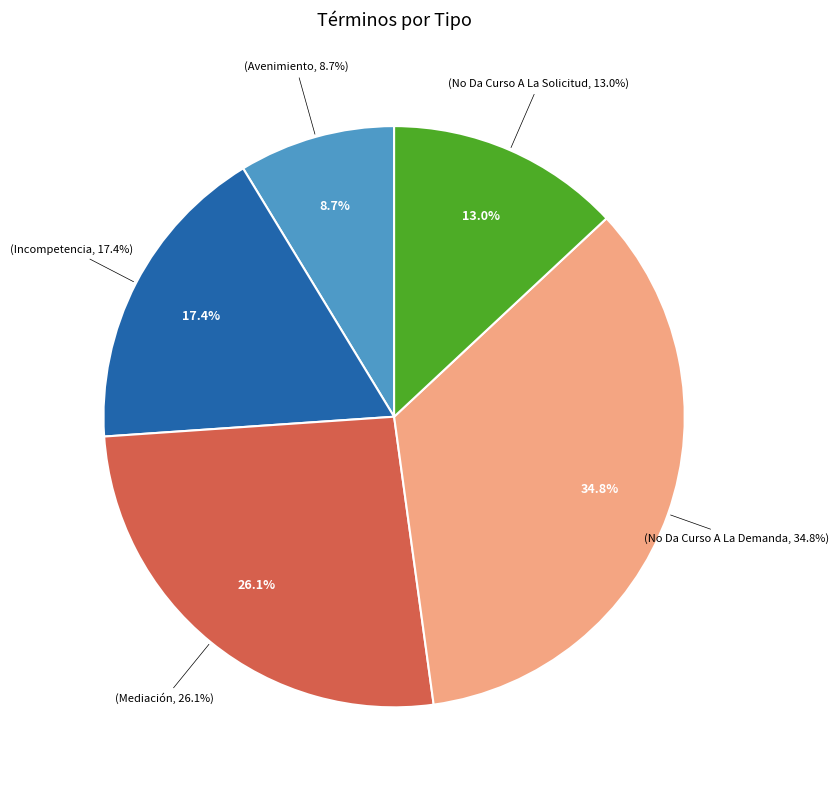

What is the smallest slice in the pie chart?

Avenimiento